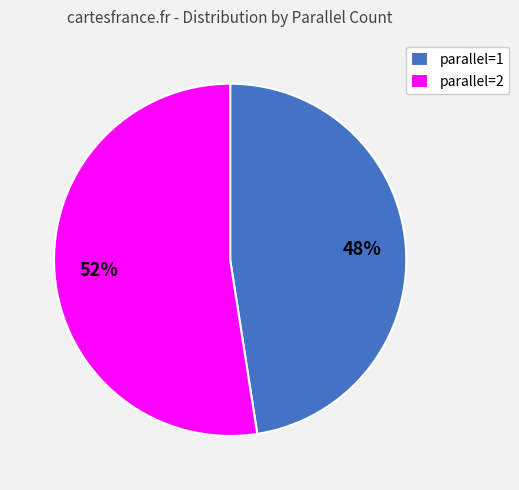

Which category has the smallest portion of the pie?

parallel=1